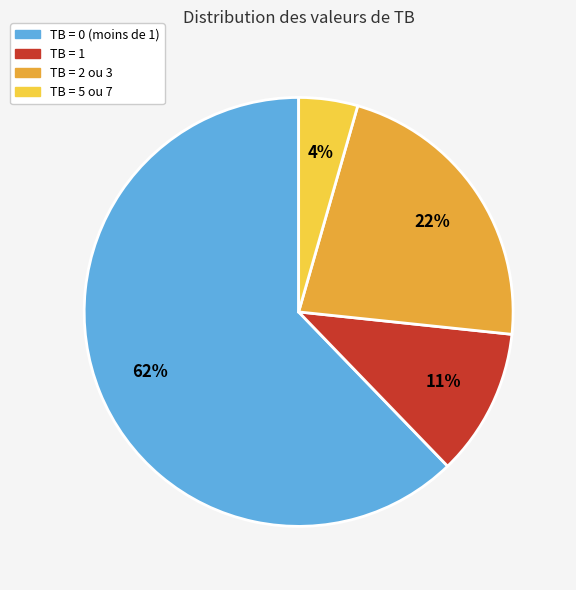

What percentage is the TB = 2 ou 3 slice, to the nearest percent?

22%